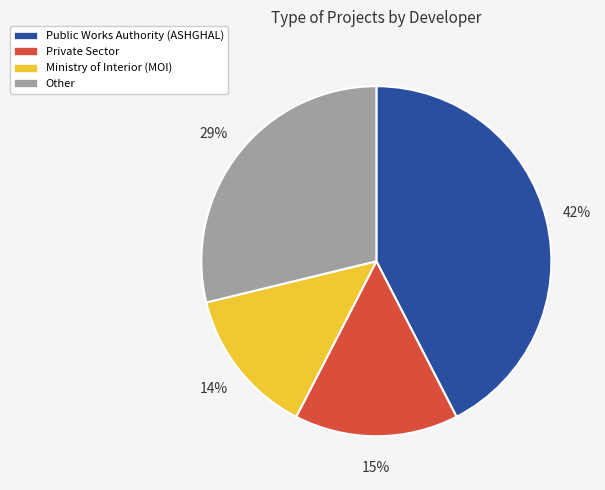

How many segments does this pie chart have?

4